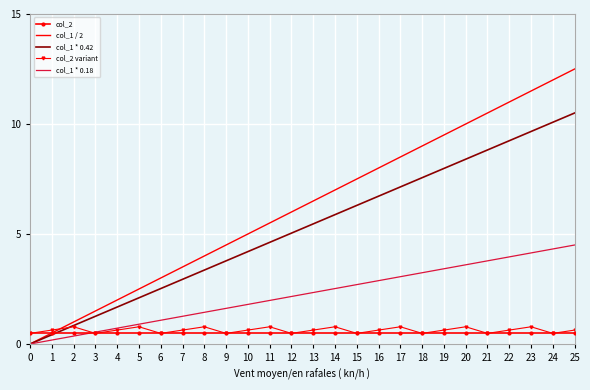

Which series ends up on top after the final intersection of col_2 variant and col_1 / 2?

col_1 / 2